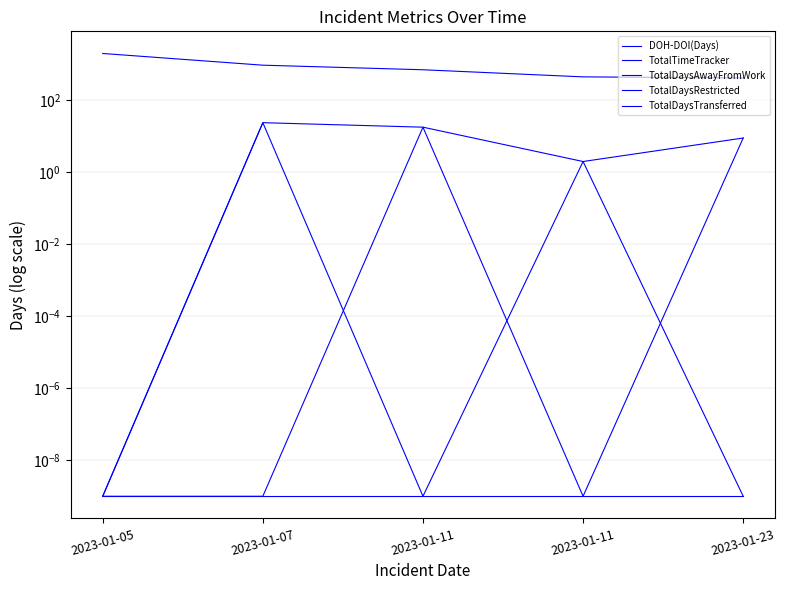

Which series has the largest range (max minus min)?

DOH-DOI(Days)